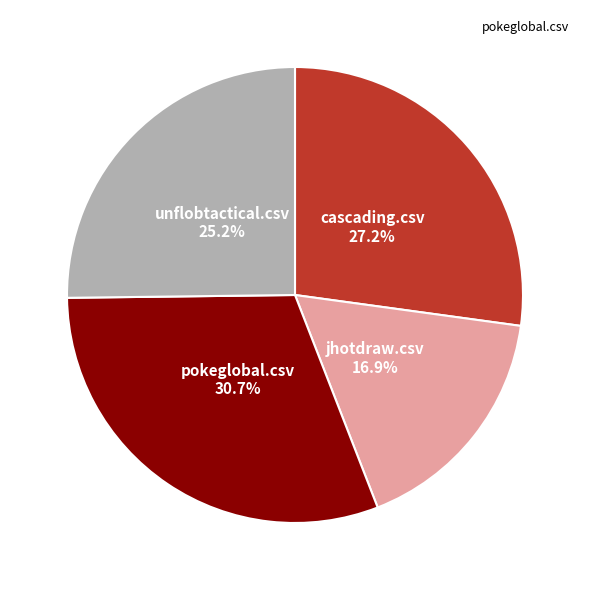

Does any single category account for the majority?

No